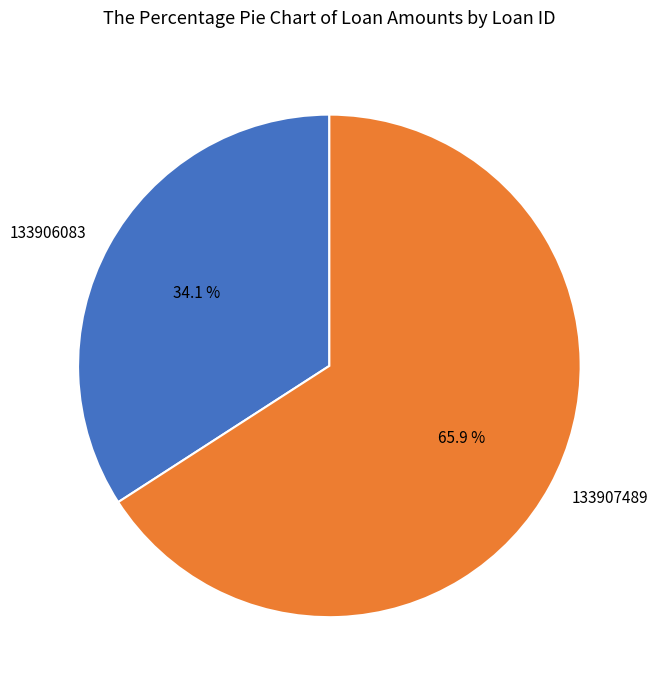

What percentage is NOT represented by 133906083?

65.9%